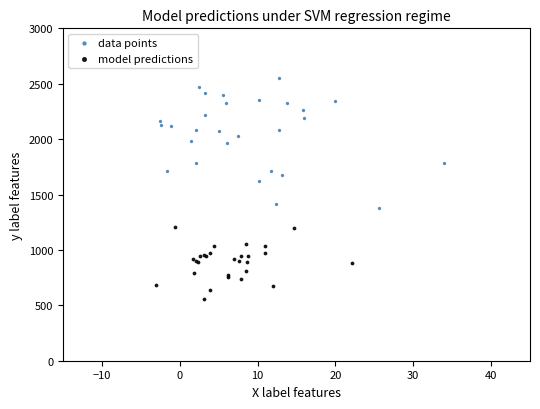

Which series has the largest Y range (max minus min)?

data points